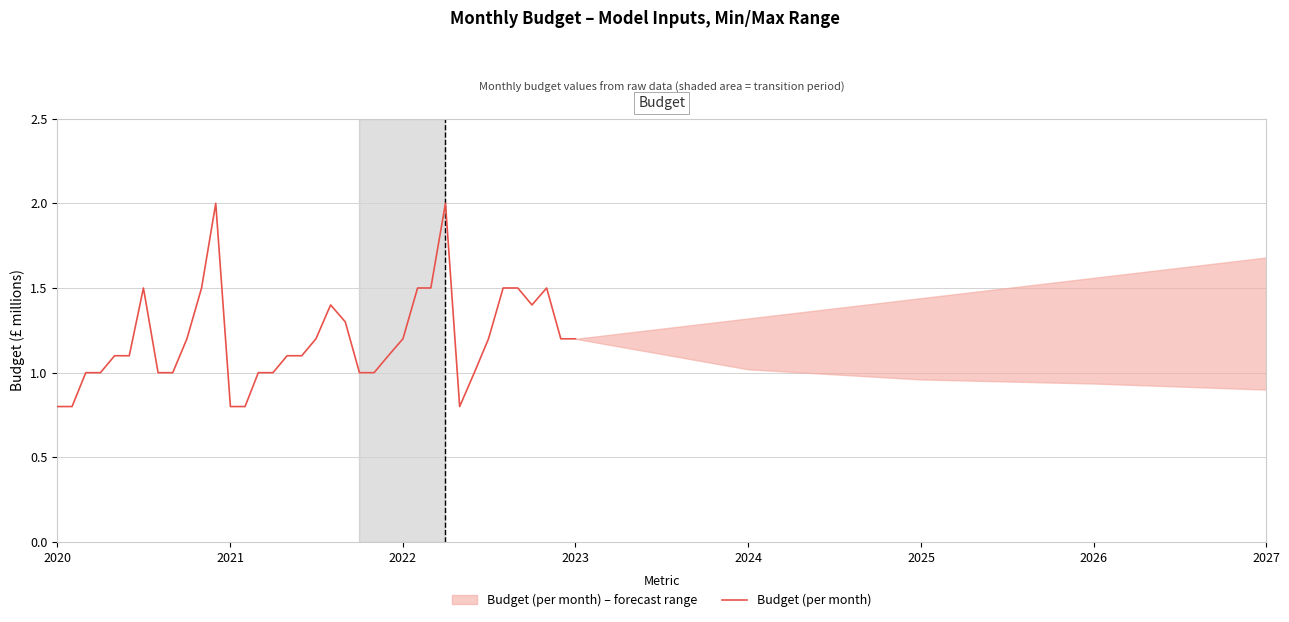

What is the maximum value for Budget (per month)?

2.0